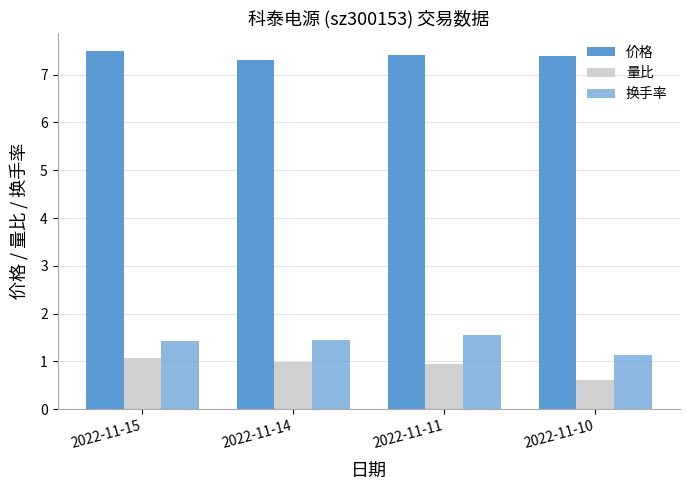

Count the number of data series in this chart.

3